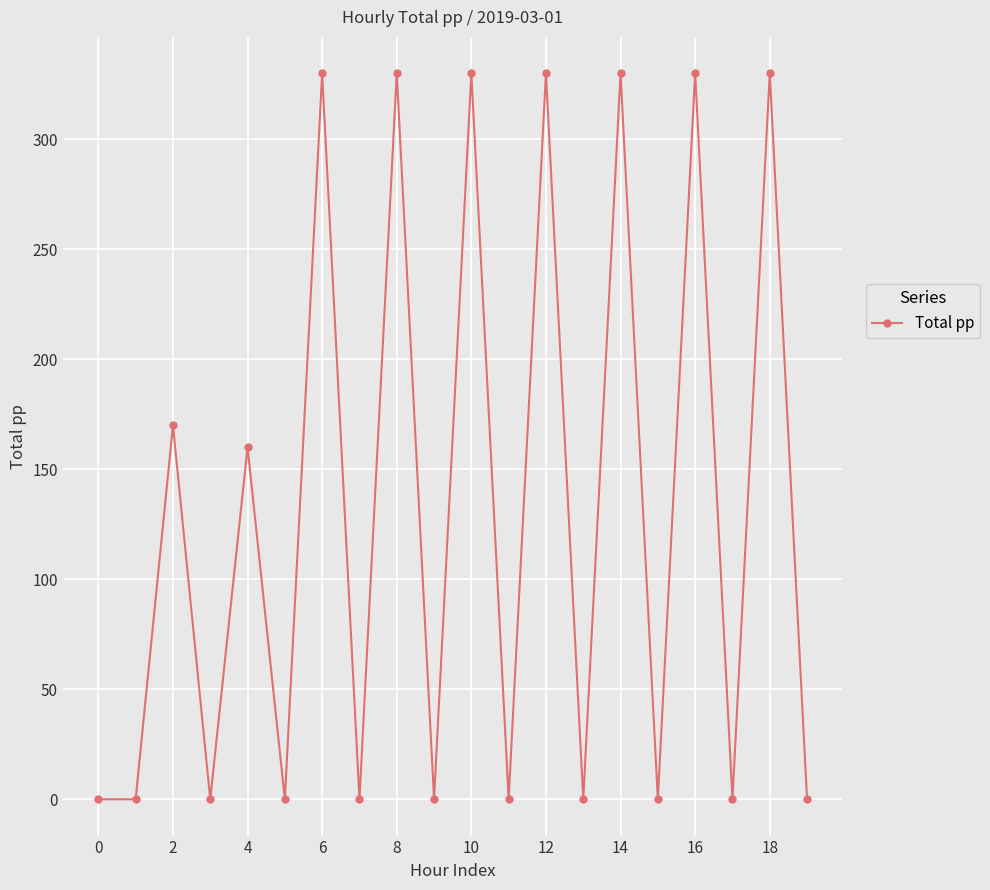

What is the value of the 7th point from the left?

330